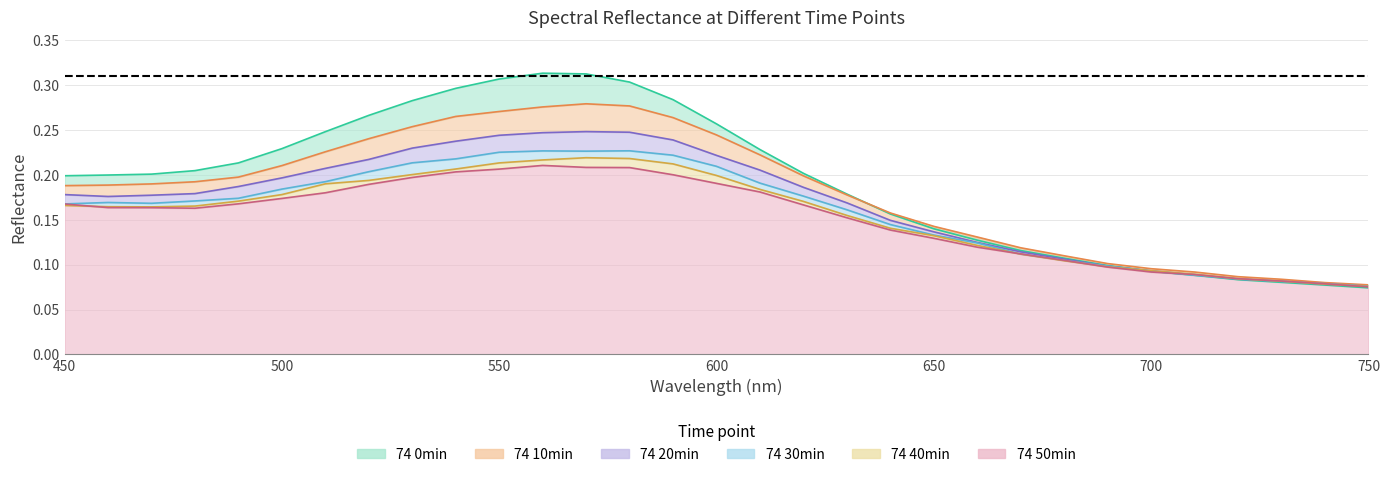

Reading left to right, extract all data points from this chart.

74 0min: 450=0.2	460=0.2	470=0.2	480=0.2	490=0.2	500=0.2	510=0.2	520=0.3	530=0.3	540=0.3	550=0.3	560=0.3	570=0.3	580=0.3	590=0.3	600=0.3	610=0.2	620=0.2	630=0.2	640=0.2	650=0.1	660=0.1	670=0.1	680=0.1	690=0.1	700=0.1	710=0.1	720=0.1	730=0.1	740=0.1	750=0.1
74 10min: 450=0.2	460=0.2	470=0.2	480=0.2	490=0.2	500=0.2	510=0.2	520=0.2	530=0.3	540=0.3	550=0.3	560=0.3	570=0.3	580=0.3	590=0.3	600=0.2	610=0.2	620=0.2	630=0.2	640=0.2	650=0.1	660=0.1	670=0.1	680=0.1	690=0.1	700=0.1	710=0.1	720=0.1	730=0.1	740=0.1	750=0.1
74 20min: 450=0.2	460=0.2	470=0.2	480=0.2	490=0.2	500=0.2	510=0.2	520=0.2	530=0.2	540=0.2	550=0.2	560=0.2	570=0.2	580=0.2	590=0.2	600=0.2	610=0.2	620=0.2	630=0.2	640=0.1	650=0.1	660=0.1	670=0.1	680=0.1	690=0.1	700=0.1	710=0.1	720=0.1	730=0.1	740=0.1	750=0.1
74 30min: 450=0.2	460=0.2	470=0.2	480=0.2	490=0.2	500=0.2	510=0.2	520=0.2	530=0.2	540=0.2	550=0.2	560=0.2	570=0.2	580=0.2	590=0.2	600=0.2	610=0.2	620=0.2	630=0.2	640=0.1	650=0.1	660=0.1	670=0.1	680=0.1	690=0.1	700=0.1	710=0.1	720=0.1	730=0.1	740=0.1	750=0.1
74 40min: 450=0.2	460=0.2	470=0.2	480=0.2	490=0.2	500=0.2	510=0.2	520=0.2	530=0.2	540=0.2	550=0.2	560=0.2	570=0.2	580=0.2	590=0.2	600=0.2	610=0.2	620=0.2	630=0.2	640=0.1	650=0.1	660=0.1	670=0.1	680=0.1	690=0.1	700=0.1	710=0.1	720=0.1	730=0.1	740=0.1	750=0.1
74 50min: 450=0.2	460=0.2	470=0.2	480=0.2	490=0.2	500=0.2	510=0.2	520=0.2	530=0.2	540=0.2	550=0.2	560=0.2	570=0.2	580=0.2	590=0.2	600=0.2	610=0.2	620=0.2	630=0.2	640=0.1	650=0.1	660=0.1	670=0.1	680=0.1	690=0.1	700=0.1	710=0.1	720=0.1	730=0.1	740=0.1	750=0.1